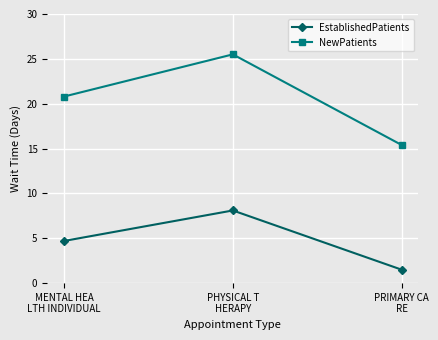

The value of NewPatients at MENTAL HEA
LTH INDIVIDUAL is 20.8. True or false?

True